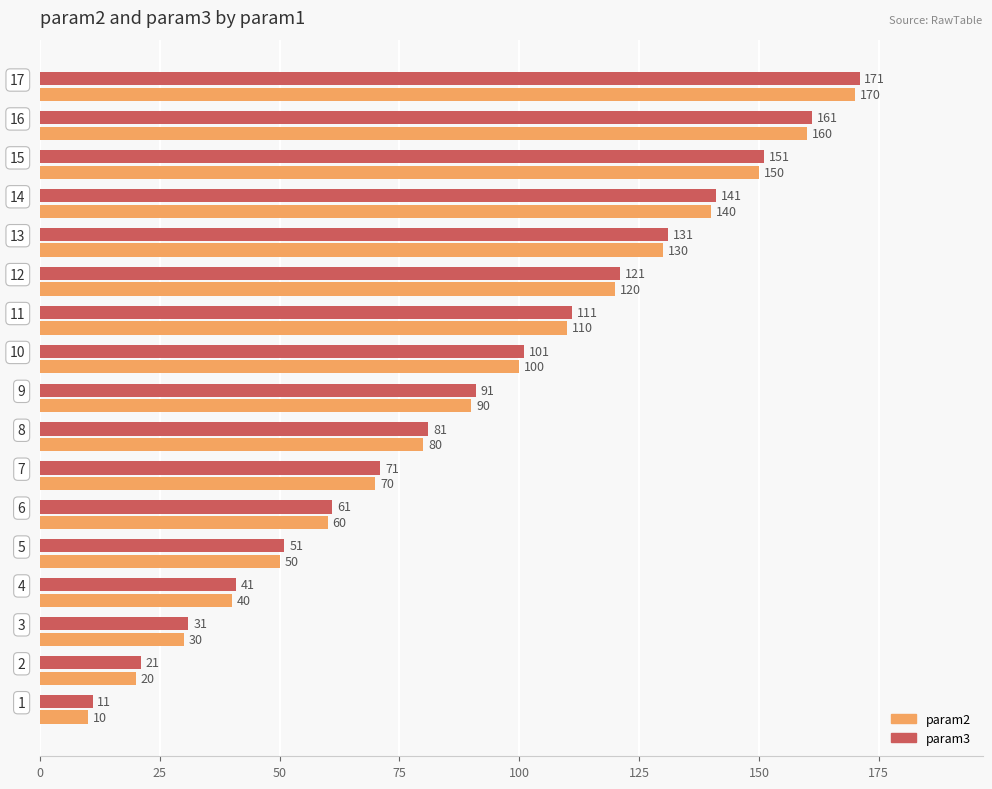

What is the difference between the maximum and second lowest values in the param2 series?

150